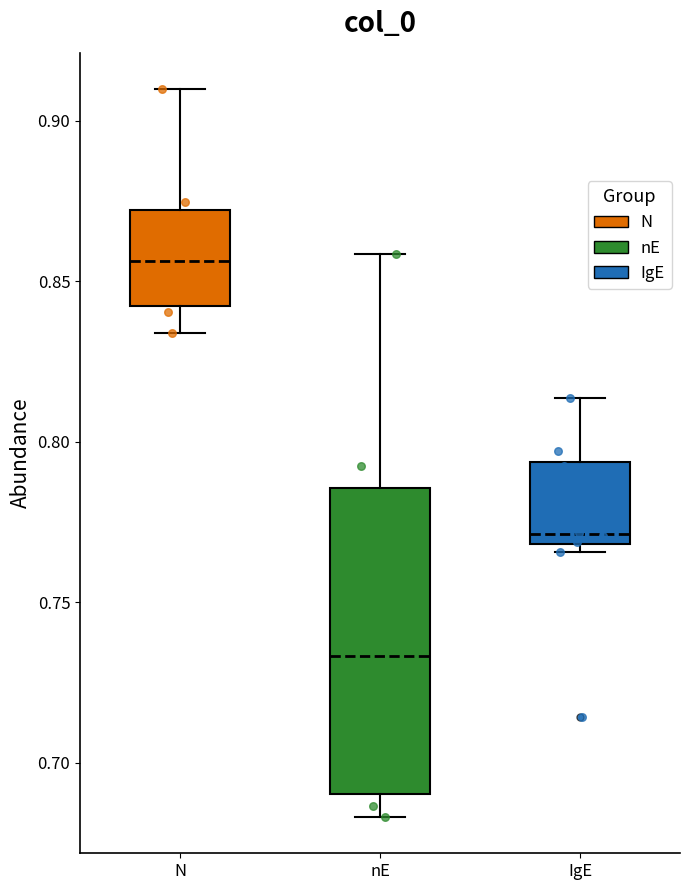

Comparing the boxes themselves (not the whiskers), which one is the tallest?

nE